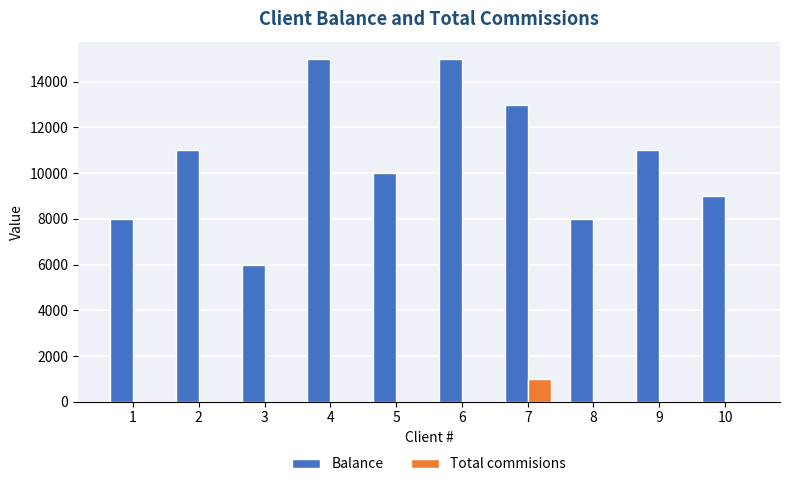

Is the value of Balance at 6 greater than the value of Total commisions at 6?

Yes